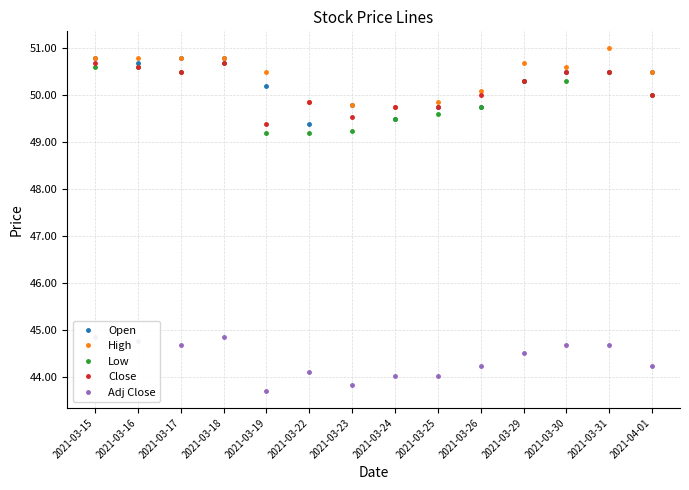

What is the difference between the maximum and minimum values in the Low series?

1.5